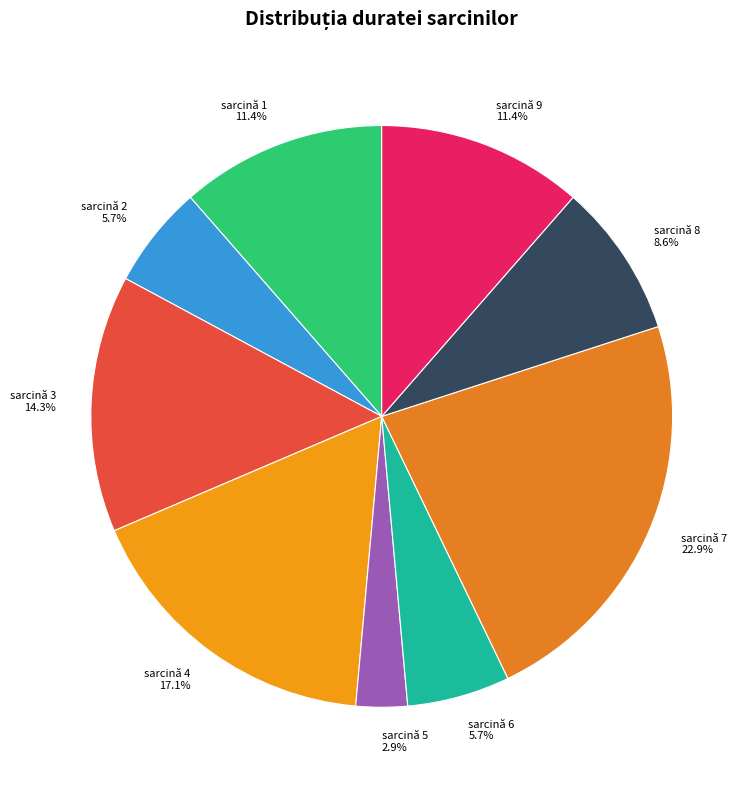

Is it true that sarcină 4 is 8% of the pie?

False